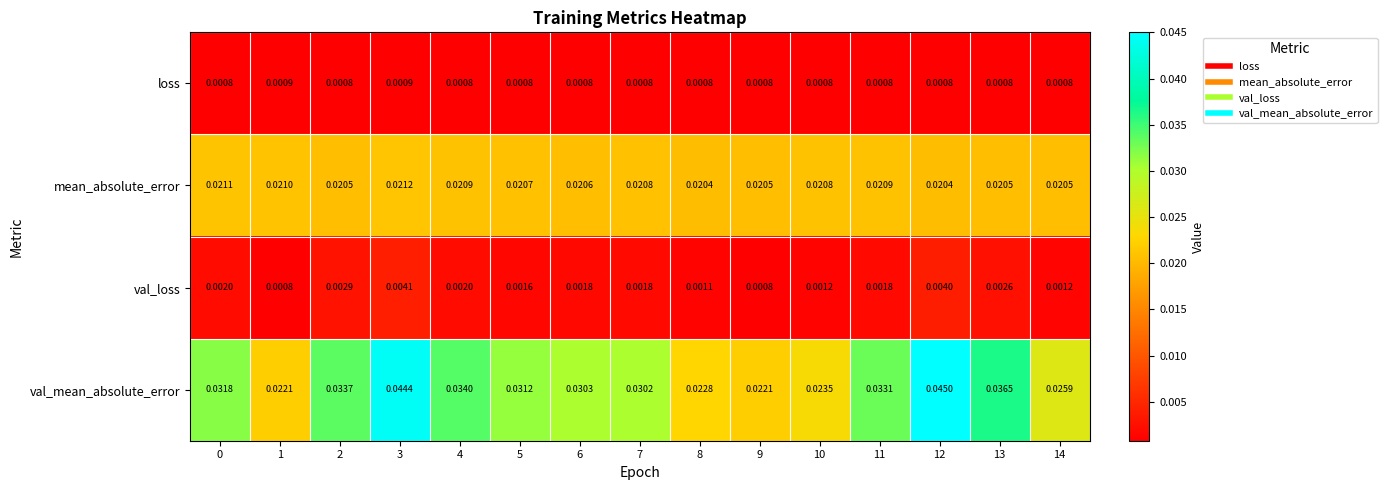

Which series has the widest spread of values?

val_mean_absolute_error